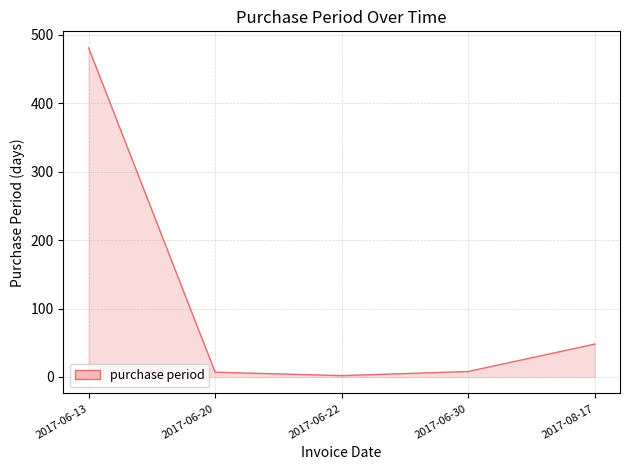

At which label is the value closest to 241?

2017-08-17